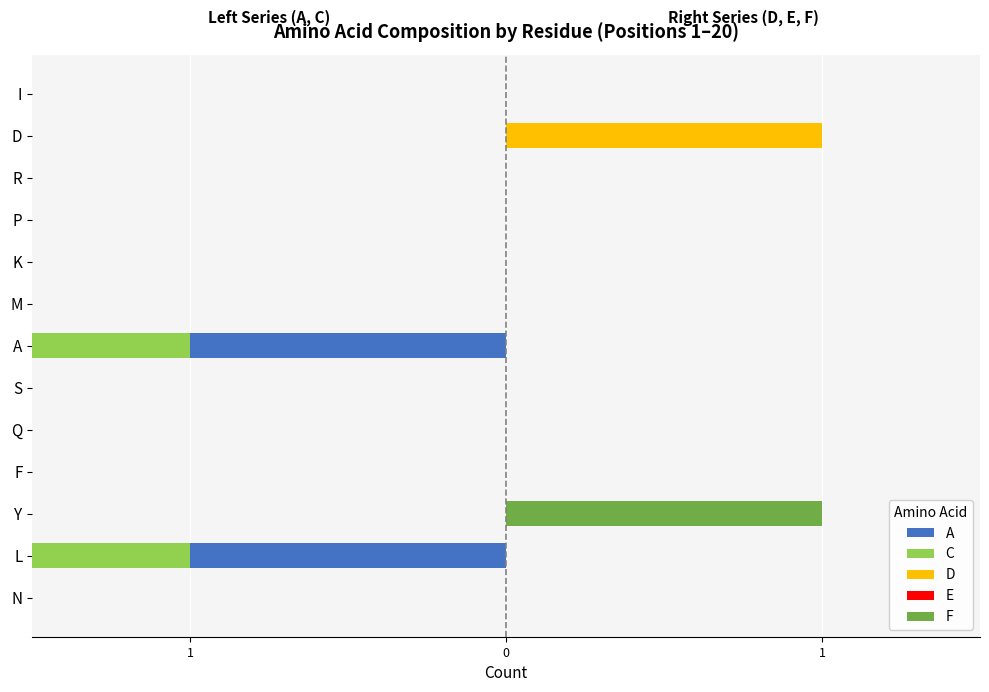

True or false: F has a value of 1.0 at Y.

True